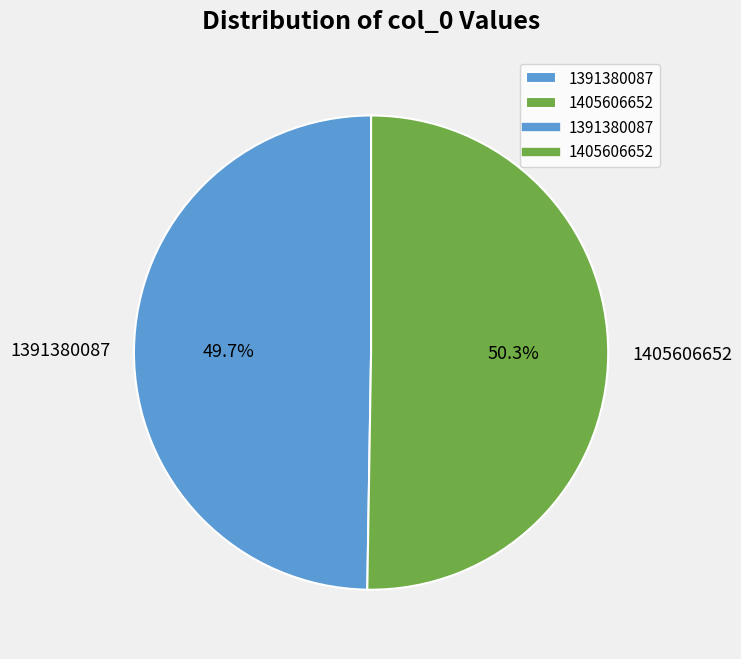

What is the largest slice in the pie chart?

1405606652